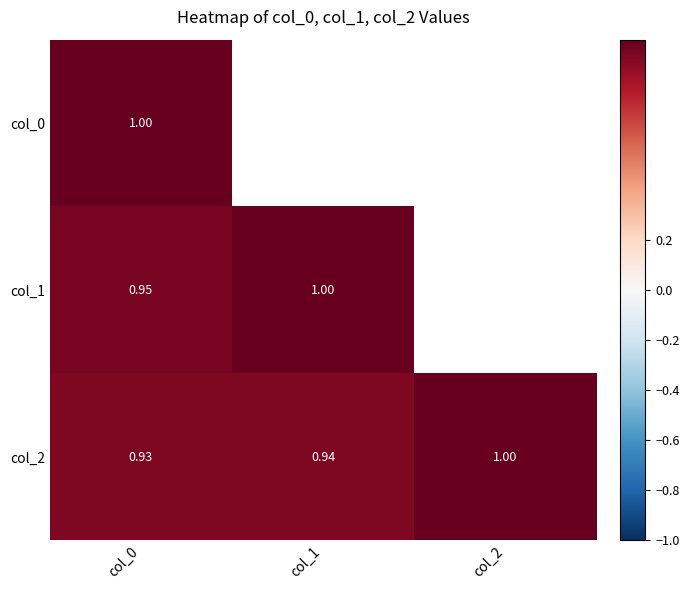

At which category does the chart reach its minimum across all series?

col_0